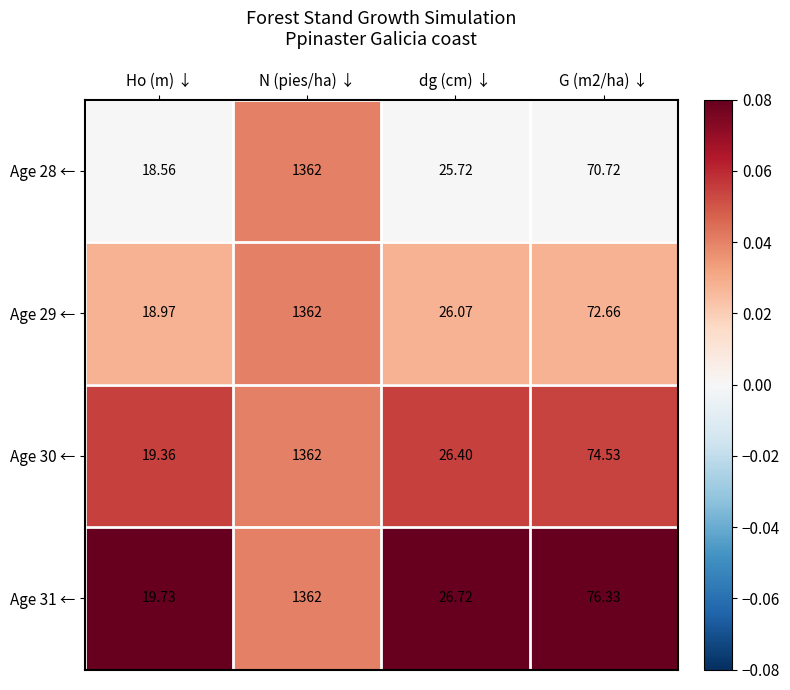

How many data points in Age 30 ← are less than 74?

2